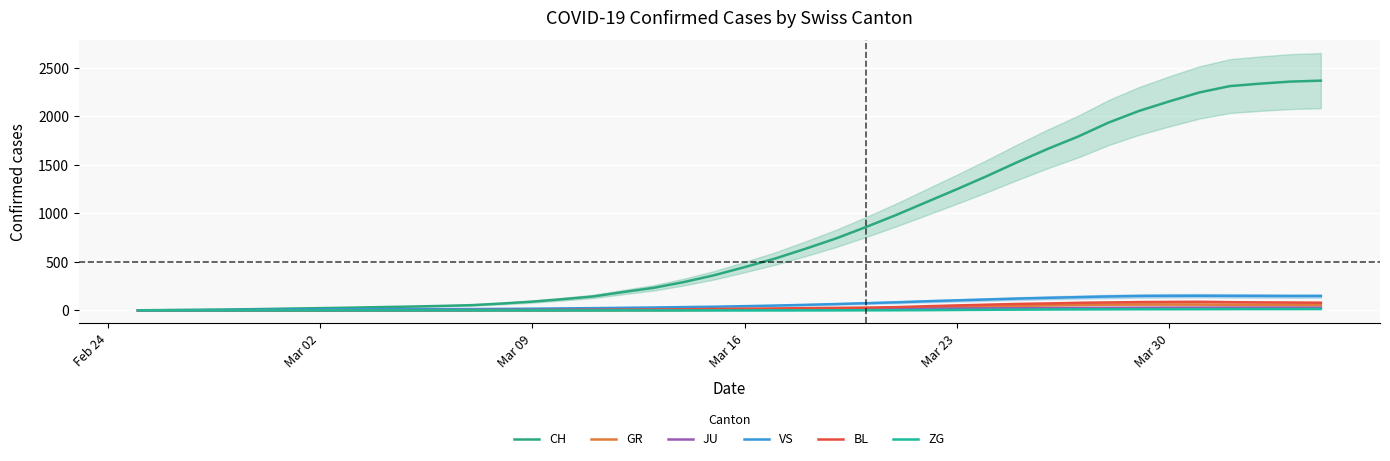

True or false: GR has a value of 37.4 at 11.

False